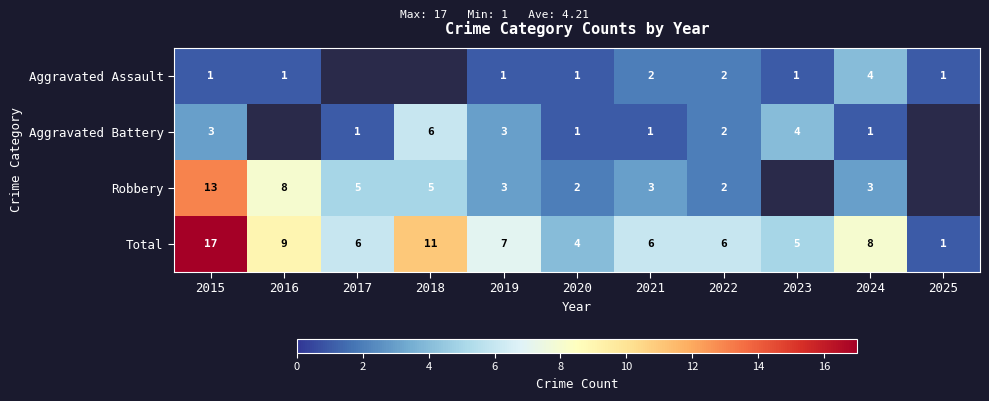

What is the highest value of the Total series?

17